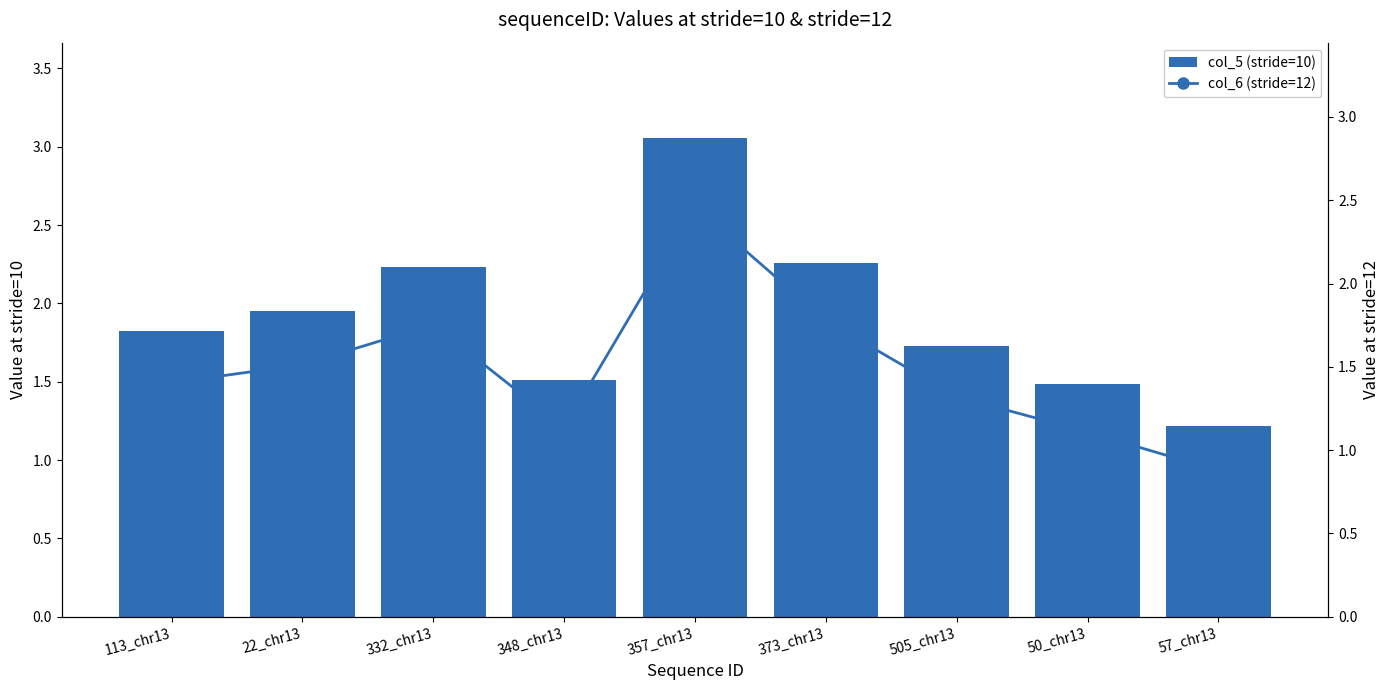

True or false: col_5 (stride=10) has a value of 0.9 at 113_chr13.

False